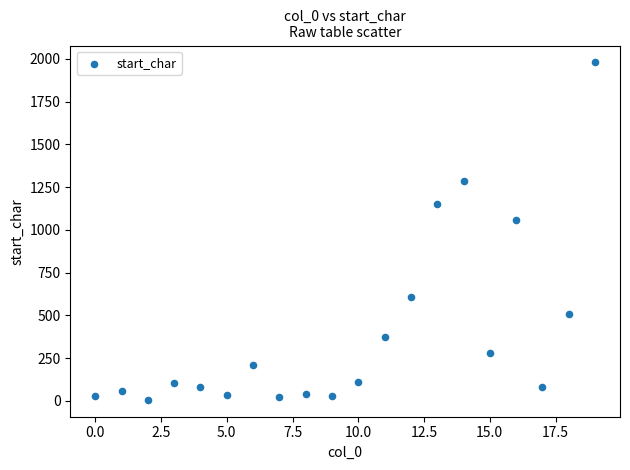

What Y value in the scatter plot is closest to 993?

1056